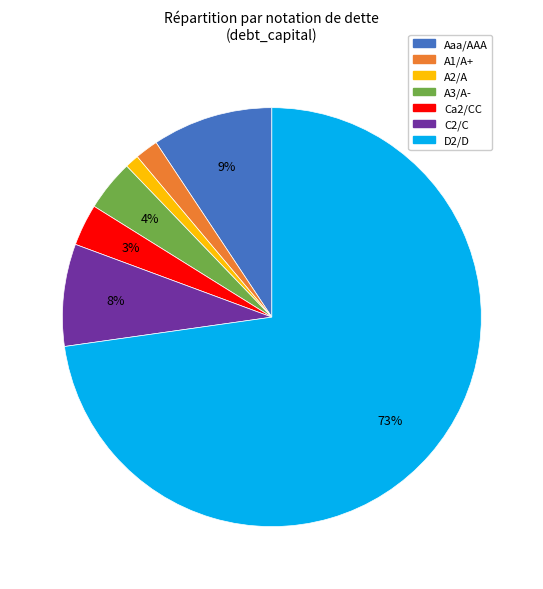

Count the number of slices in the pie.

7